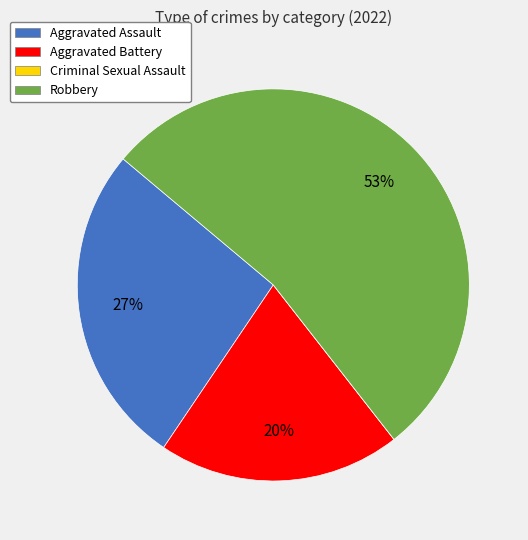

Between Robbery and Aggravated Battery, which is larger?

Robbery